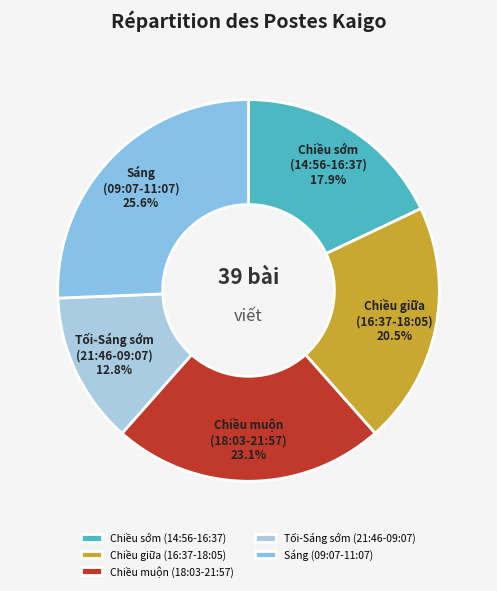

How many slices are in this pie chart?

5